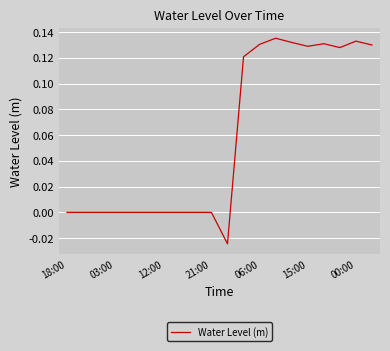

Count the number of categories in the chart.

20